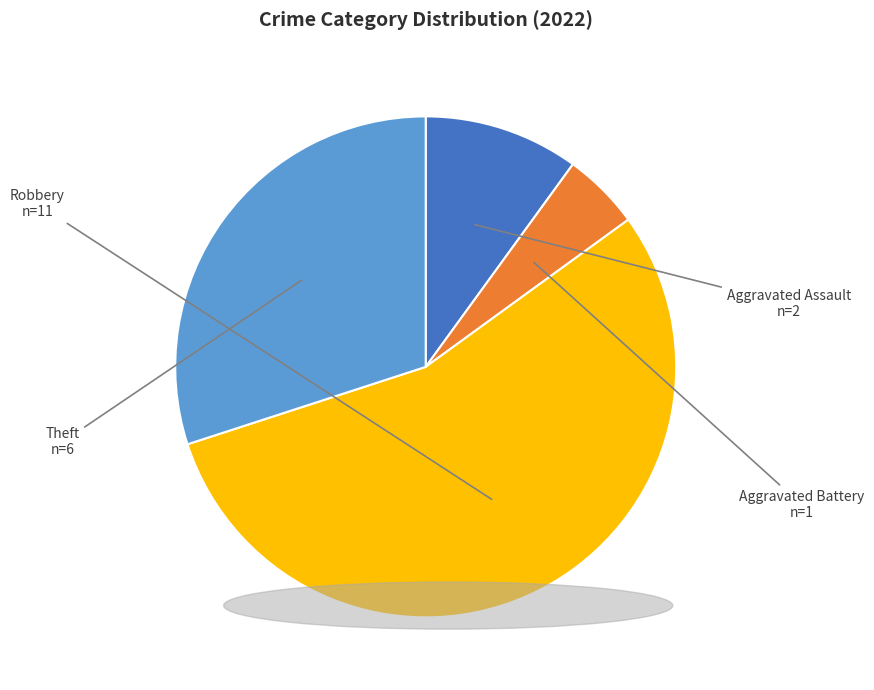

Does any single category account for the majority?

Yes